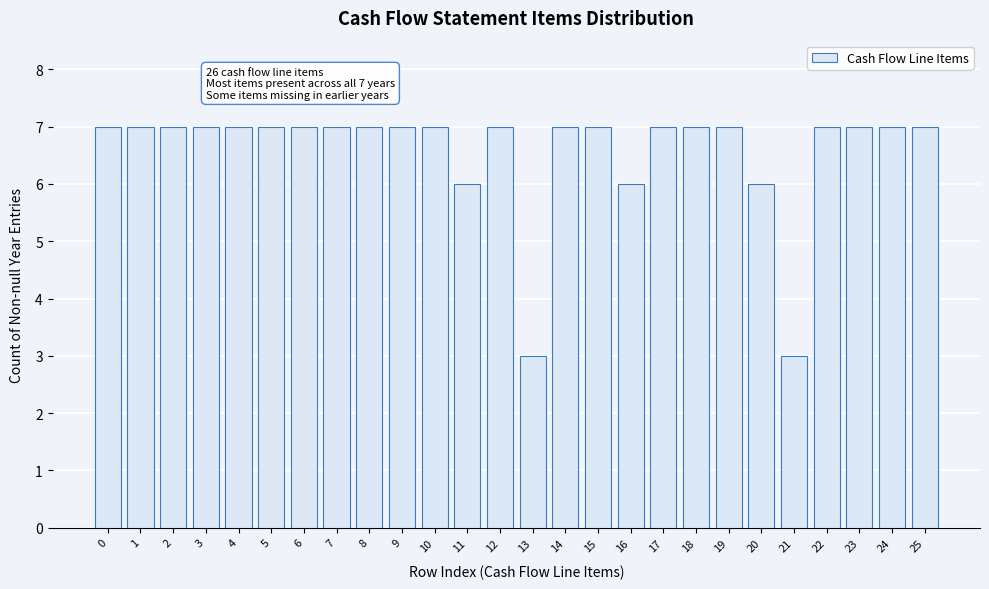

Reading left to right, list all the values displayed in this chart.

0=7	1=7	2=7	3=7	4=7	5=7	6=7	7=7	8=7	9=7	10=7	11=6	12=7	13=3	14=7	15=7	16=6	17=7	18=7	19=7	20=6	21=3	22=7	23=7	24=7	25=7